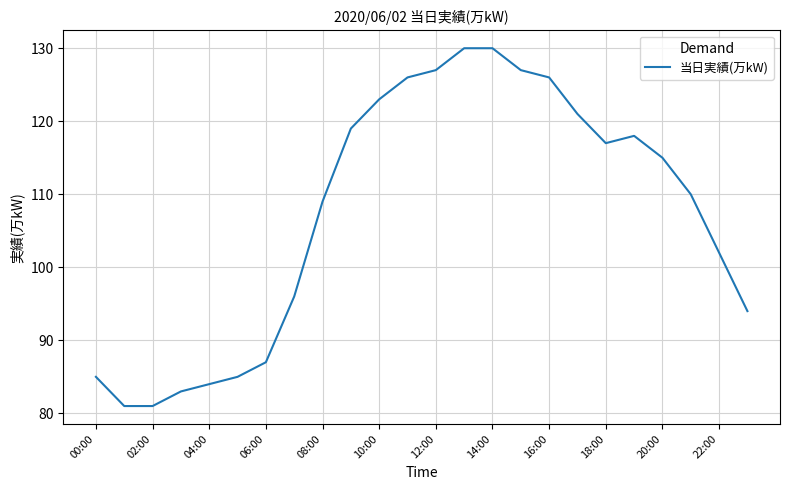

What is the maximum value shown in the chart?

130